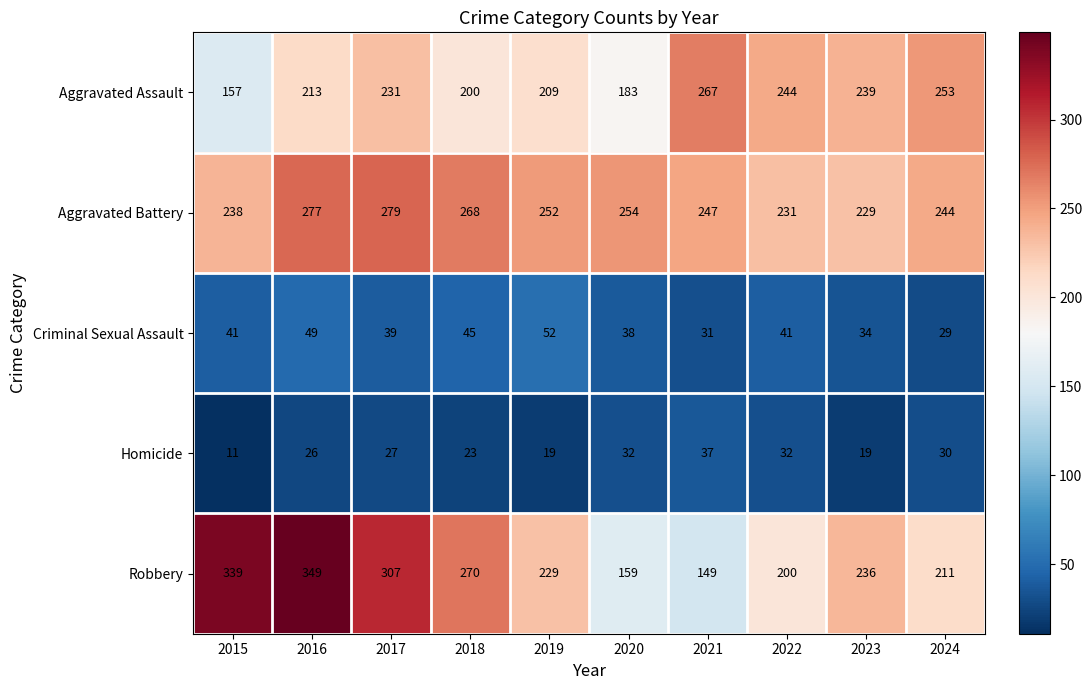

How many Criminal Sexual Assault values are between 34 and 45?

6